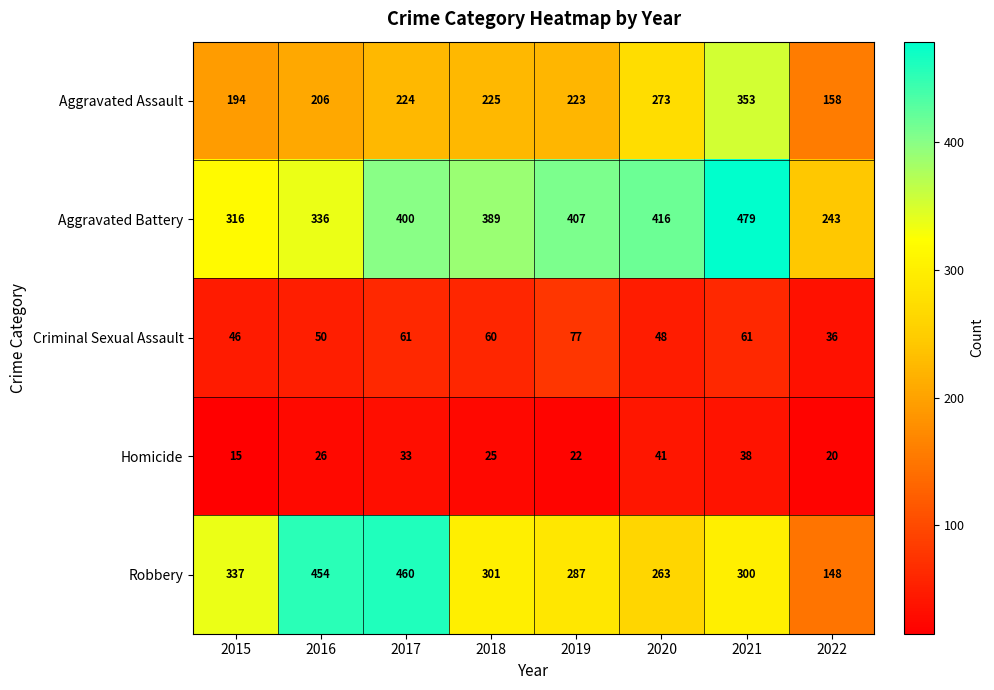

Which series has the widest spread of values?

Robbery